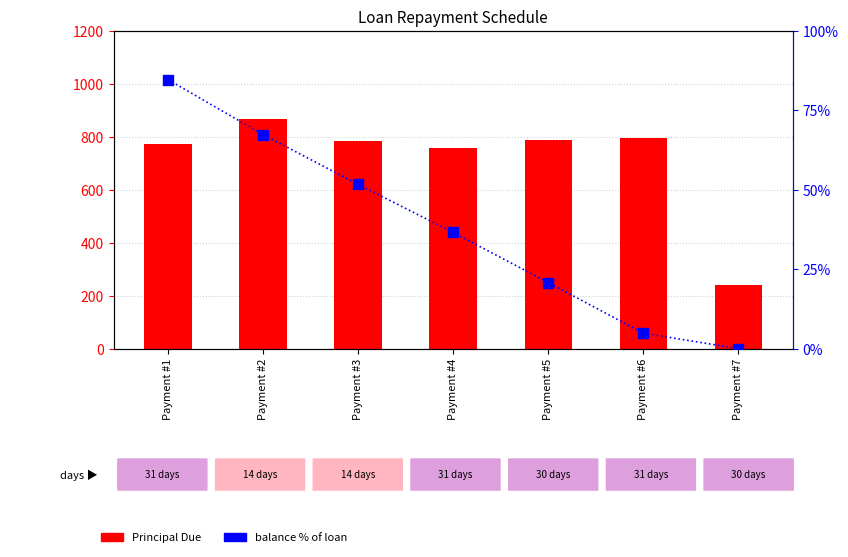

What is the total value across all series at Payment #3?

834.6